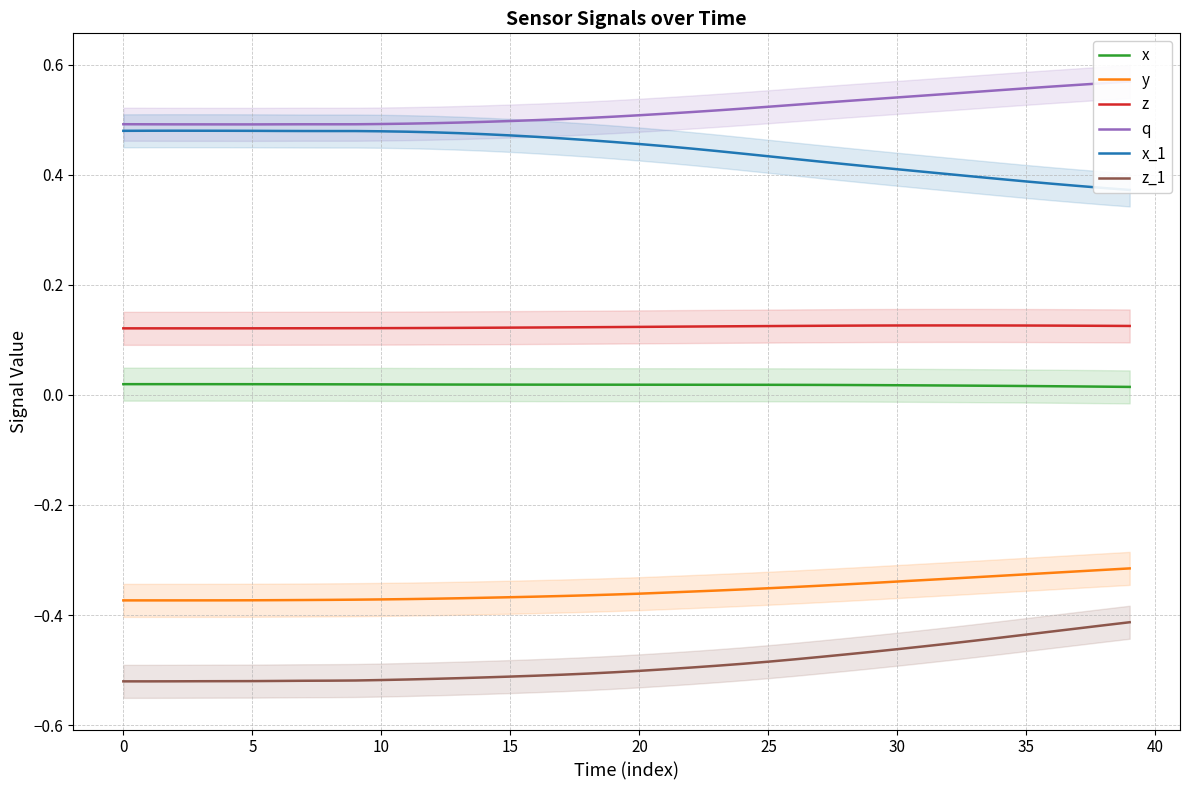

What is the label of the 27th point from the left?

26